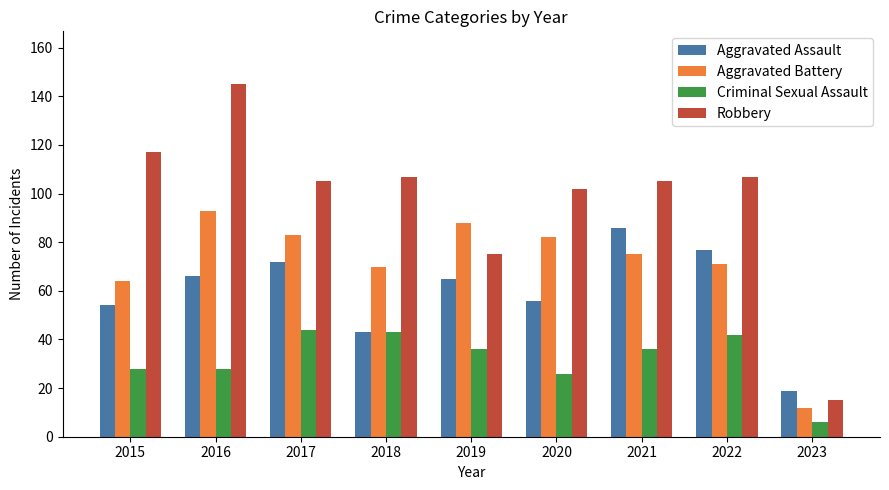

How many bars are there in total?

36